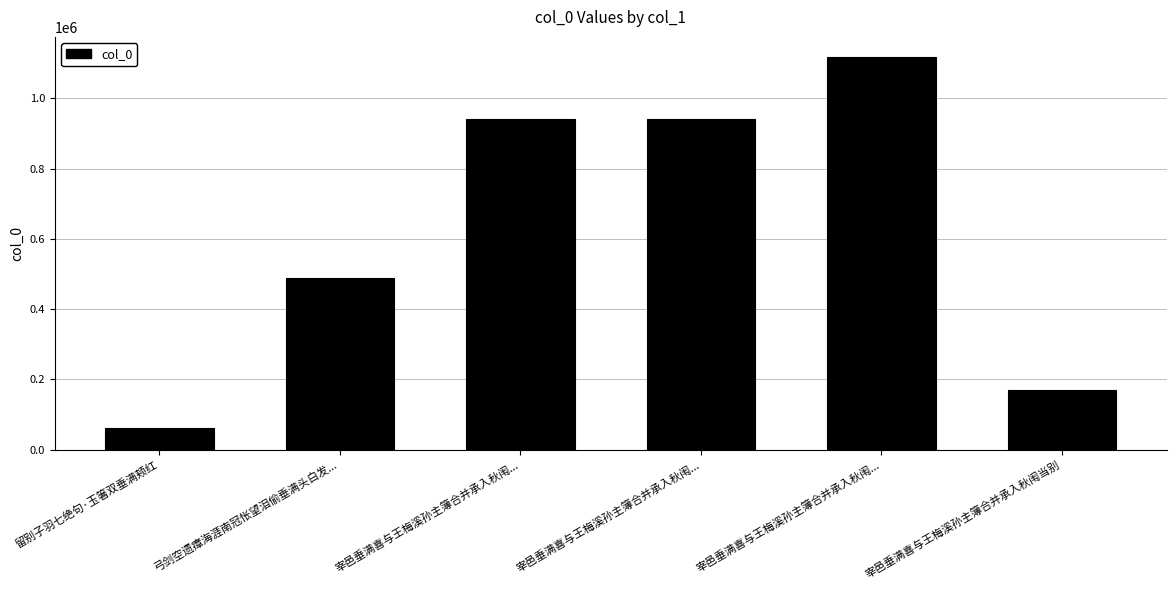

What is the change in value from 留别子羽七绝句·玉箸双垂满颊红 to 宰邑垂满喜与王梅溪孙主簿合并承入秋闱...?

+880190